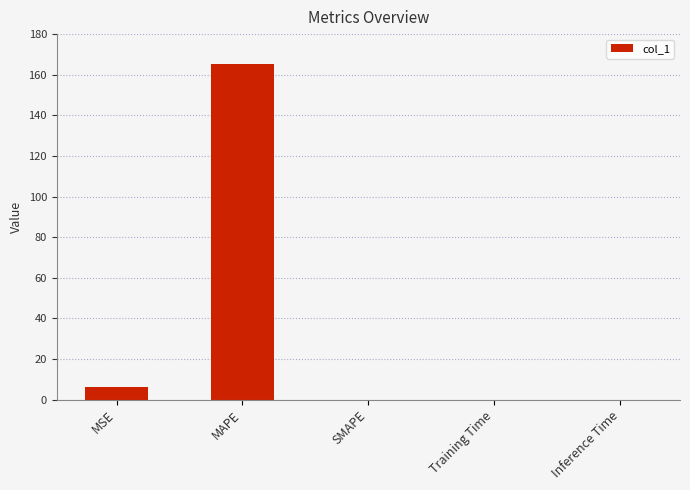

True or false: the data shows 0.0 at Training Time.

True